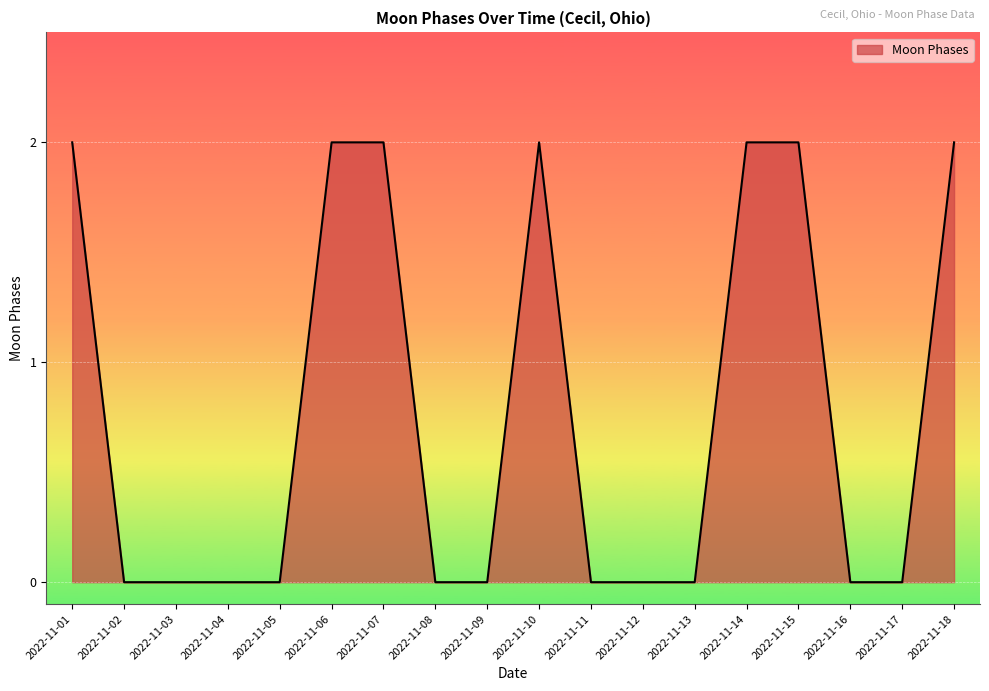

Count the number of data series in this chart.

1